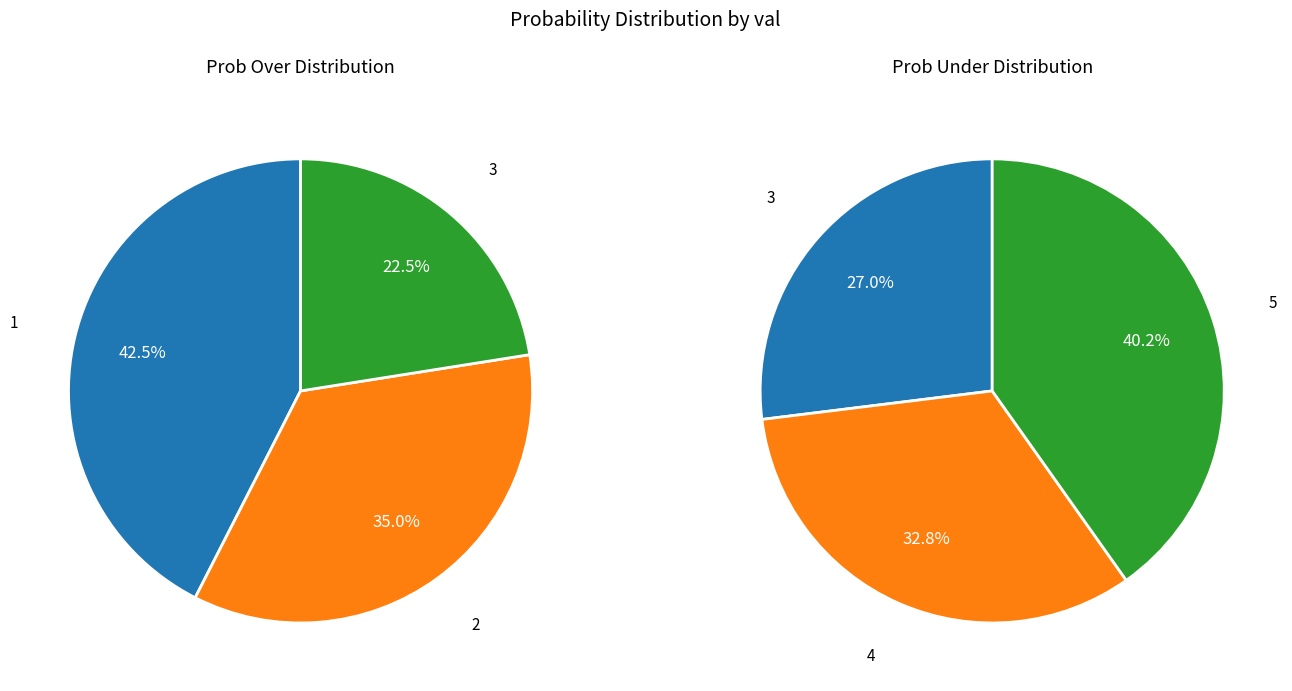

What is the spread (max minus min) of values at 5?

64